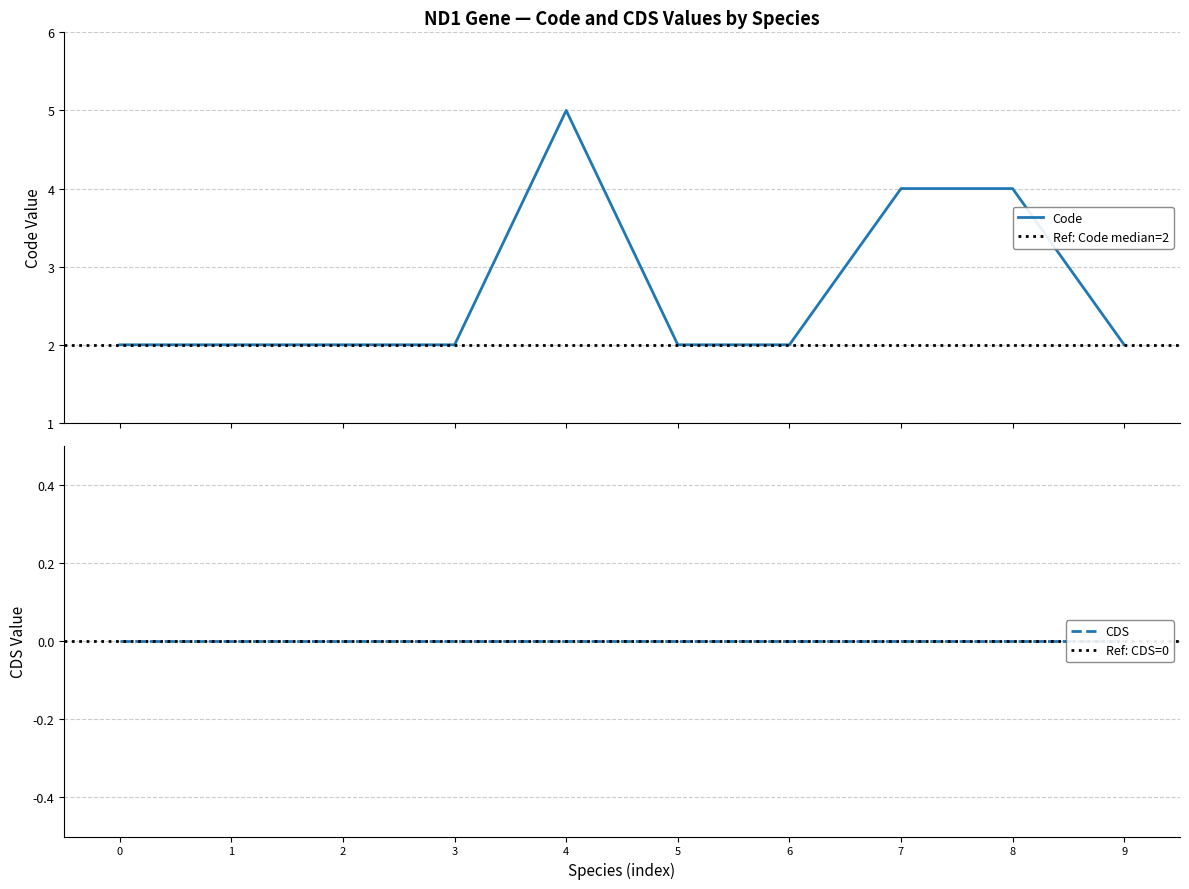

What is the maximum value for Code?

5